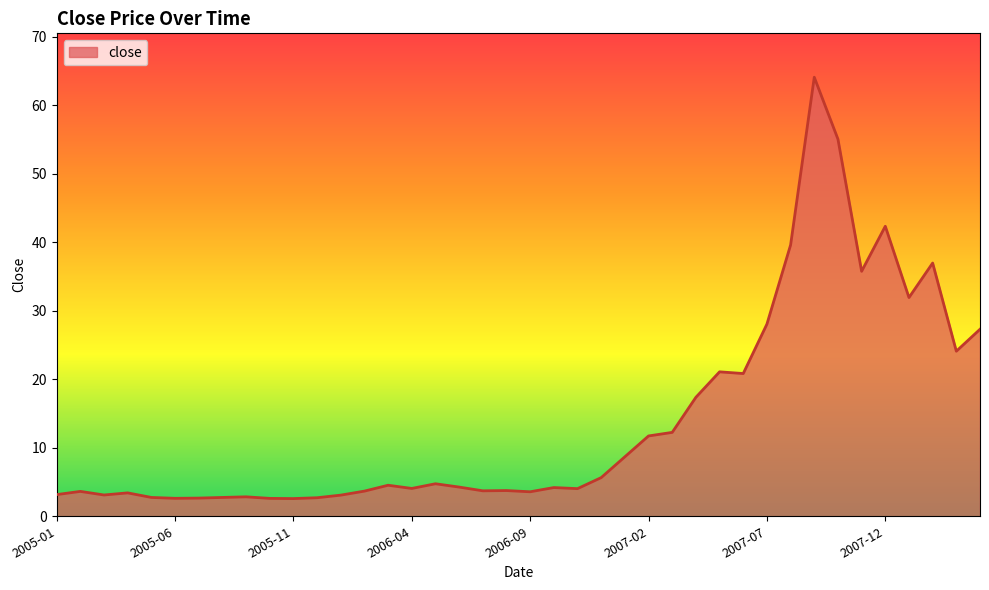

What is the greatest value displayed?

64.1